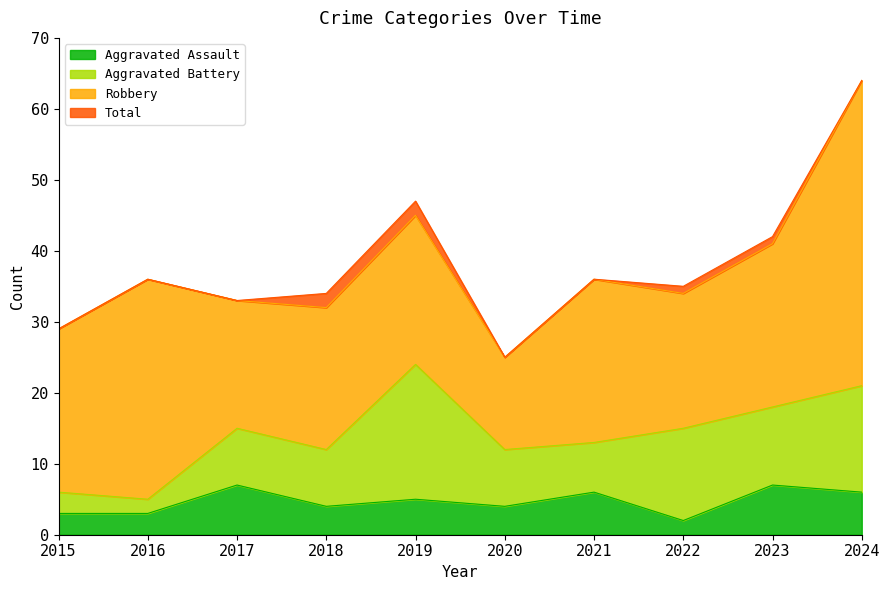

How many lines are shown in the chart?

4